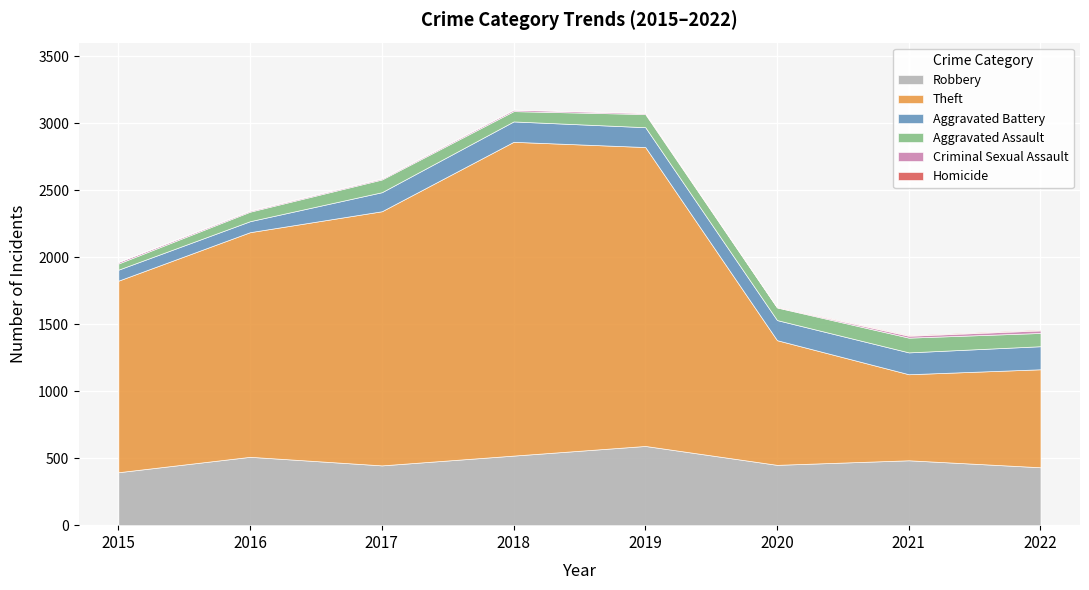

How many values in Homicide are above zero?

7